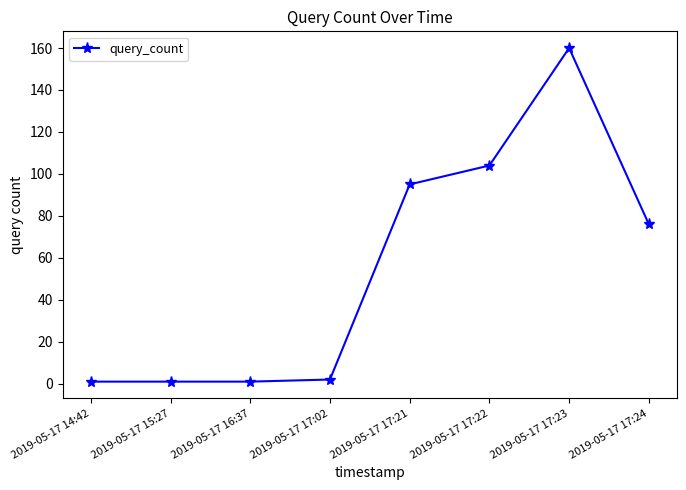

What is the difference between the values at 2019-05-17 15:27 and 2019-05-17 17:02?

1